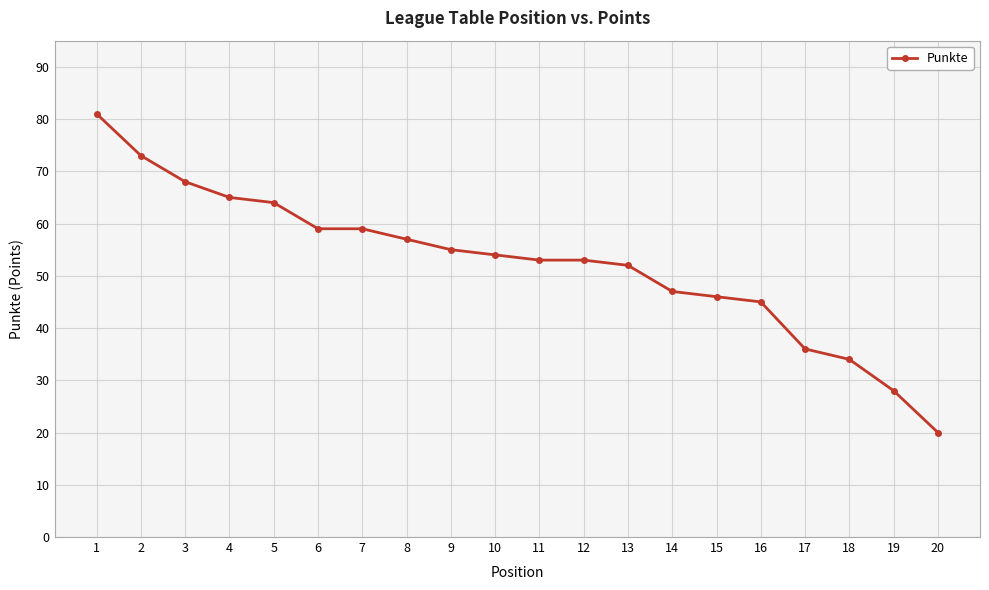

What value does the data have at 1, to the nearest 5?

80